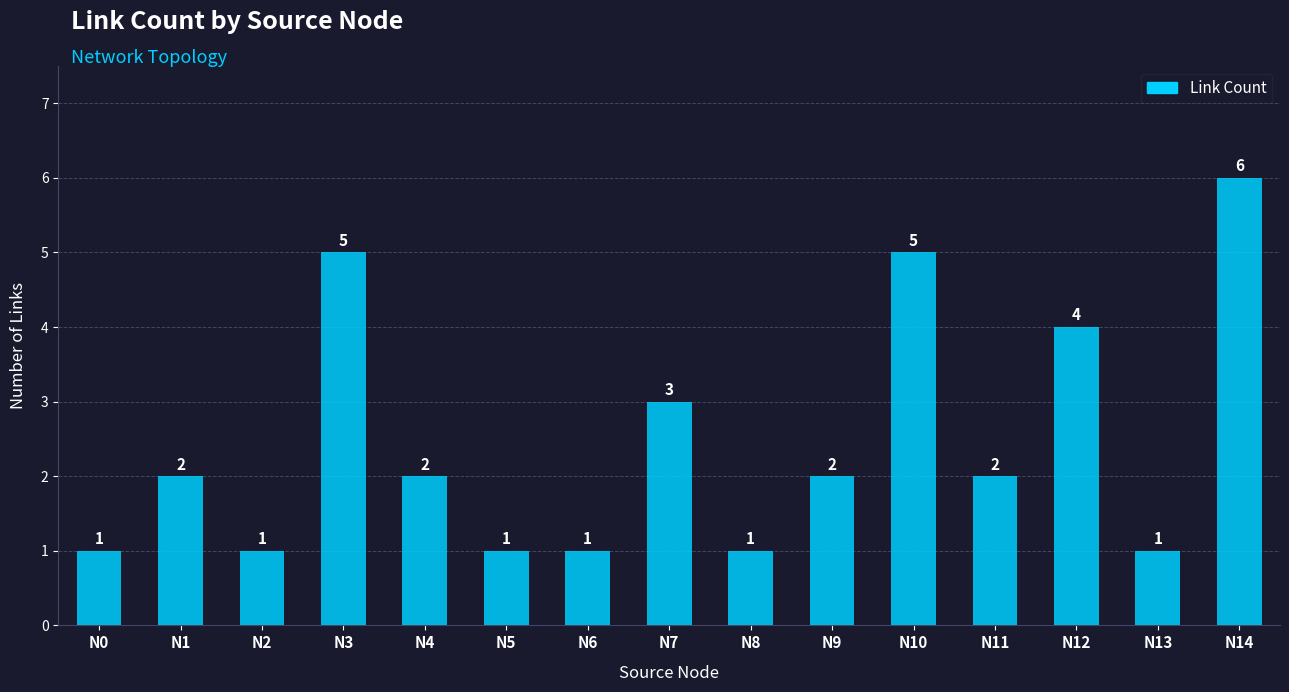

Does the chart contain any negative values?

No